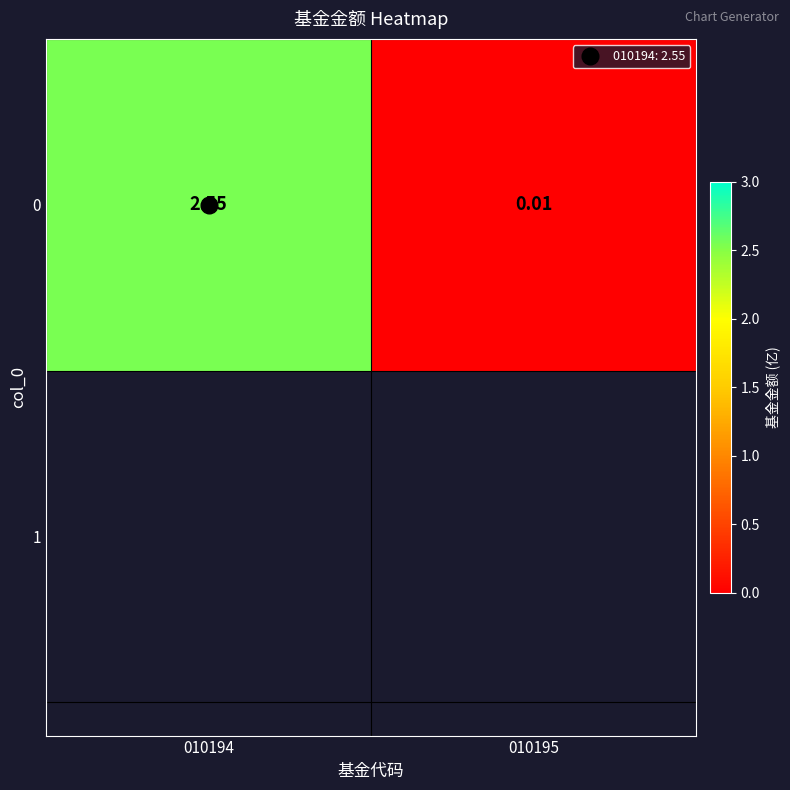

Where does the data first go above 2?

010194